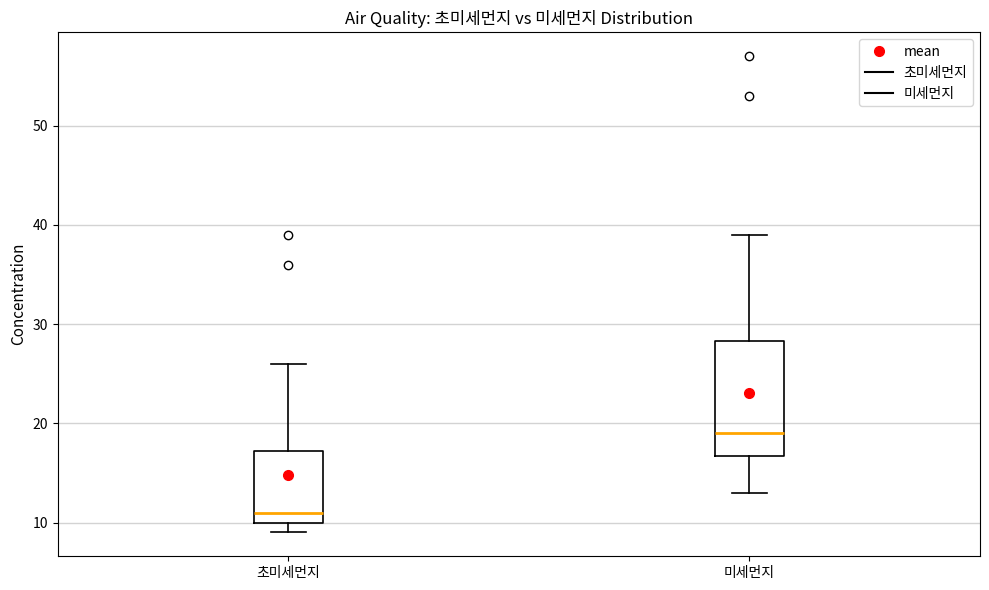

Which box is the tallest, from its lower edge to its upper edge?

미세먼지